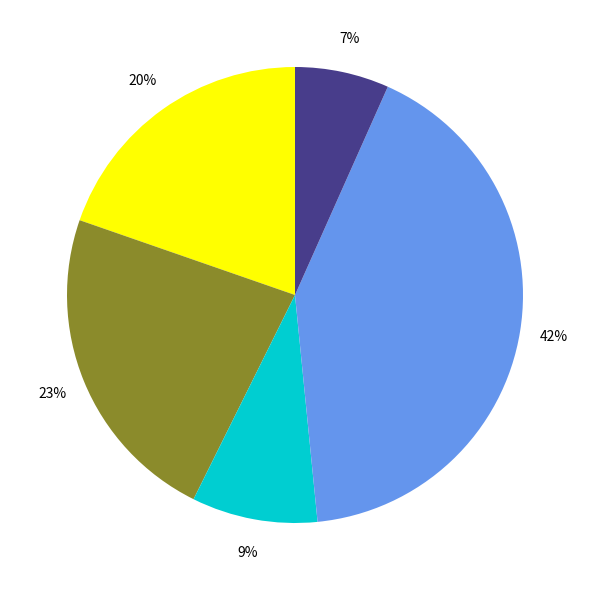

To the nearest percent, what is the average slice percentage?

20%